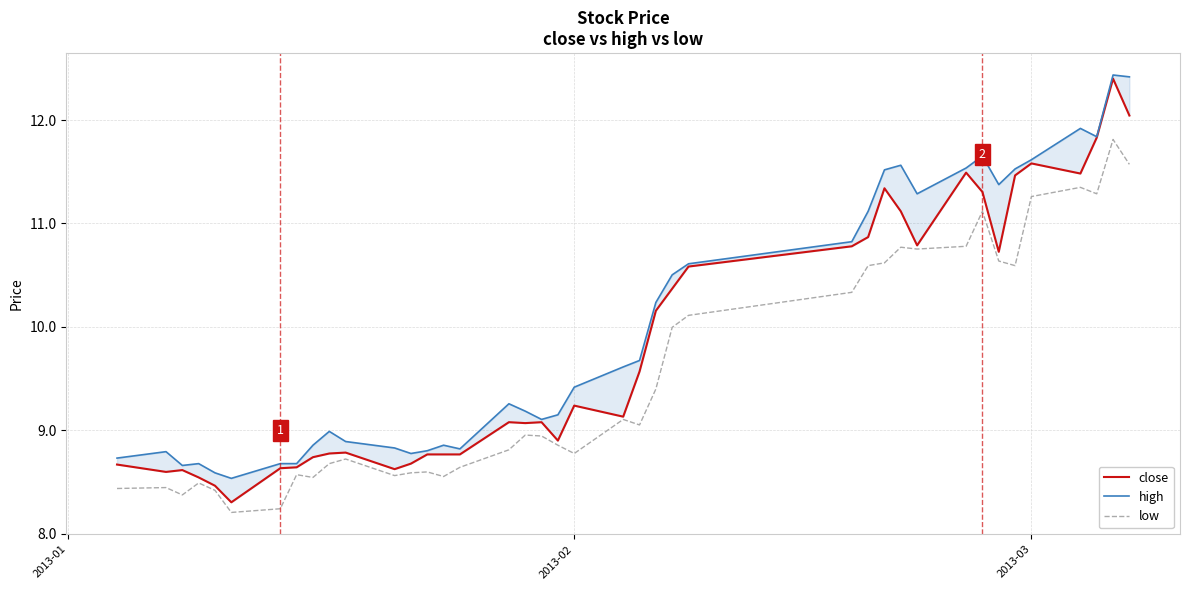

Count the number of categories in the chart.

40